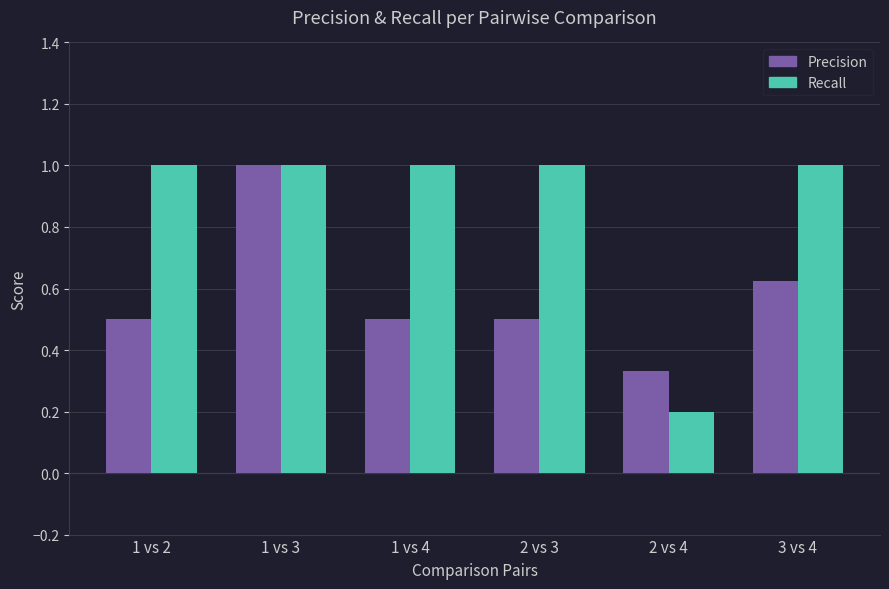

What position from the left is 2 vs 4?

5